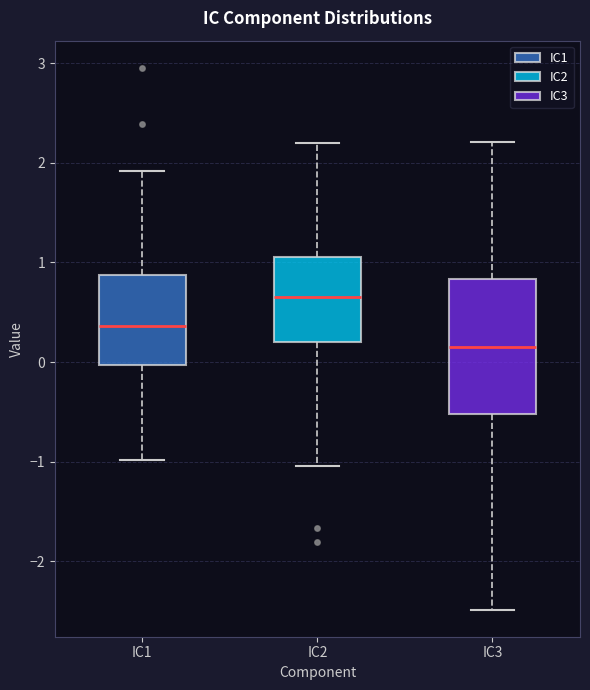

Reading left to right, read every box against the y-axis: the position of its median line, the range the box covers, and the ends of its whiskers. The values are not printed on the chart, so give them approximately, as read against the axis.

IC1: median 0.4, box 0.0 to 0.9, whiskers -1.0 to 1.9
IC2: median 0.7, box 0.2 to 1.0, whiskers -1.0 to 2.2
IC3: median 0.2, box -0.5 to 0.8, whiskers -2.5 to 2.2